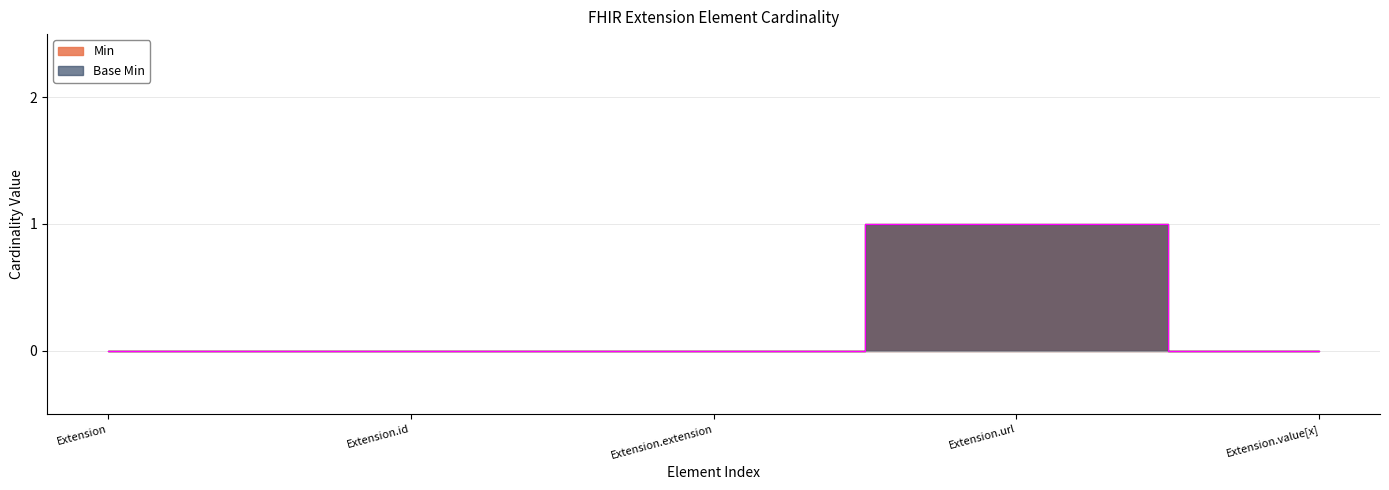

Rank the categories by Base Min value from lowest to highest.

Extension, Extension.id, Extension.extension, Extension.value[x], Extension.url